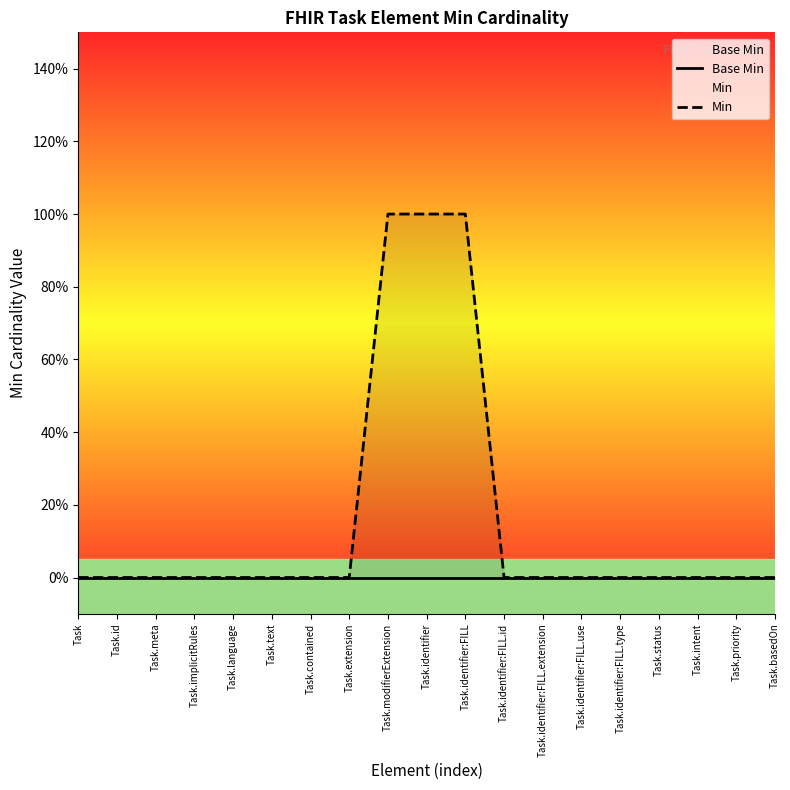

How many lines are shown in the chart?

2